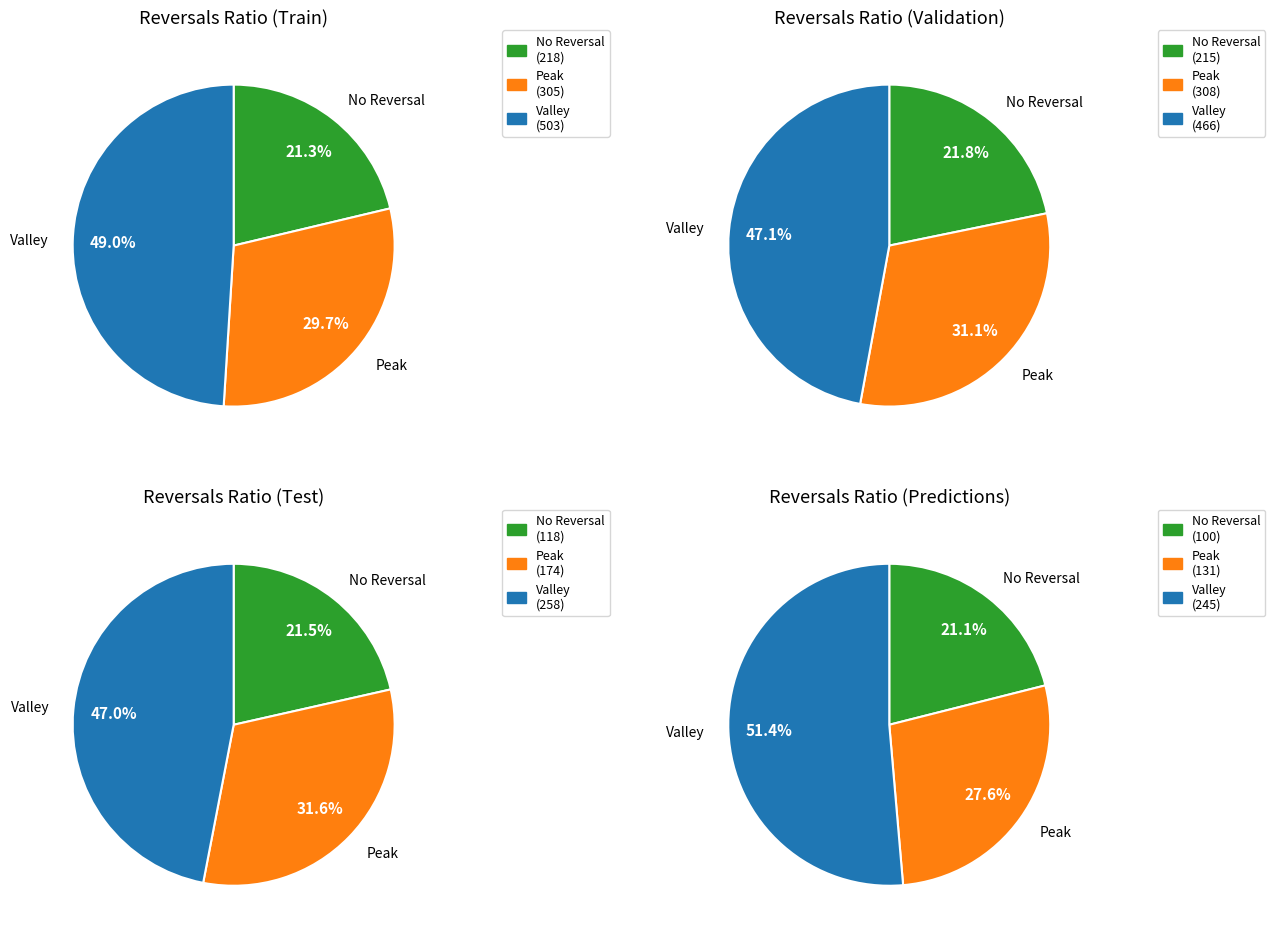

Between 38 and 38, which is larger?

38